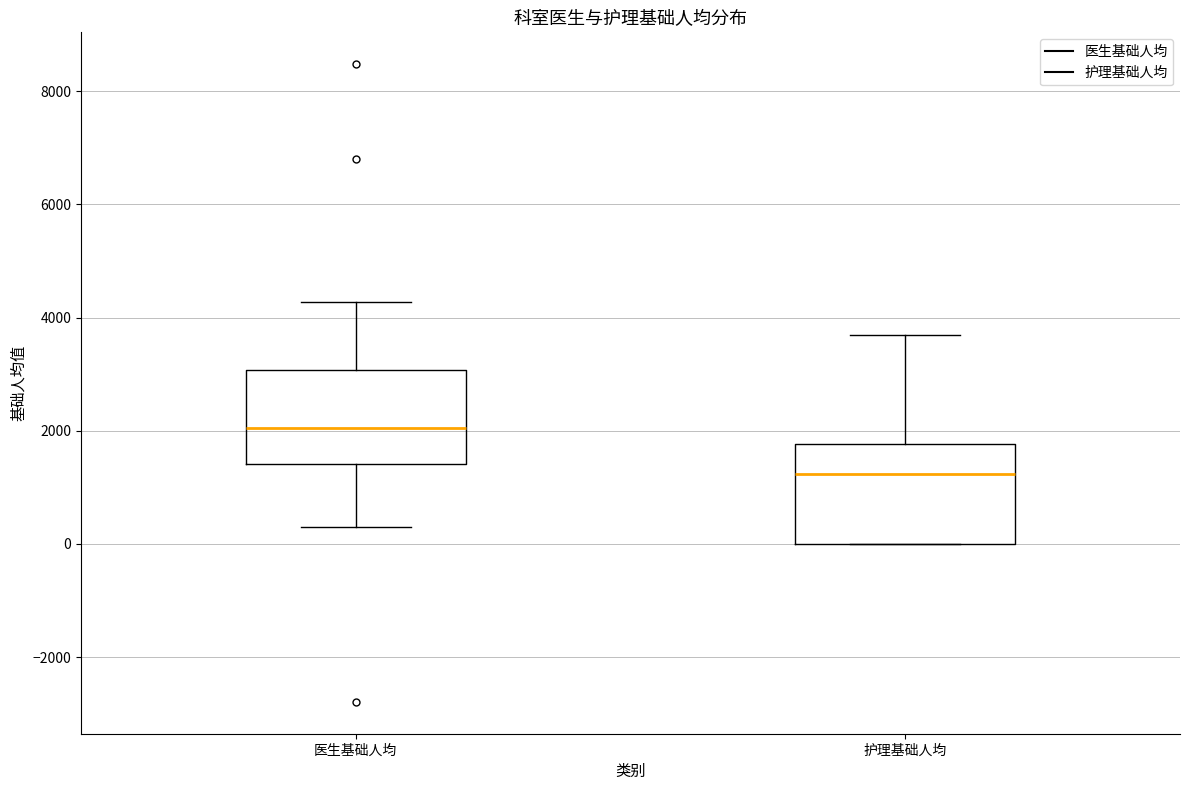

Which box has the highest median line?

医生基础人均